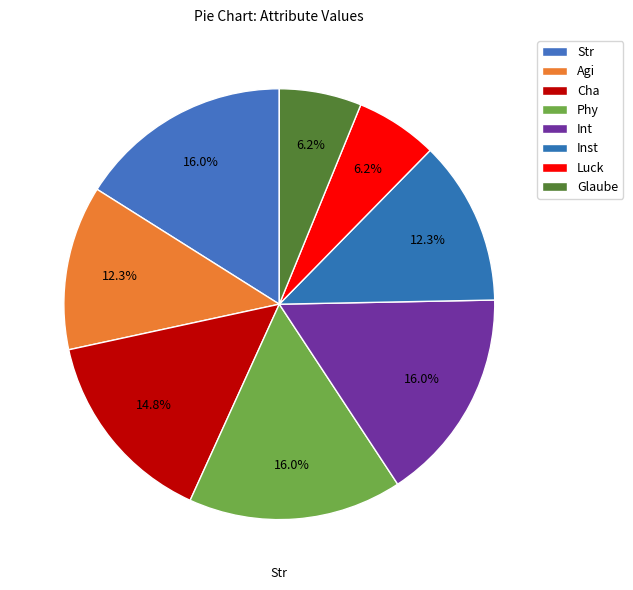

Does Phy represent more than half of the total?

No